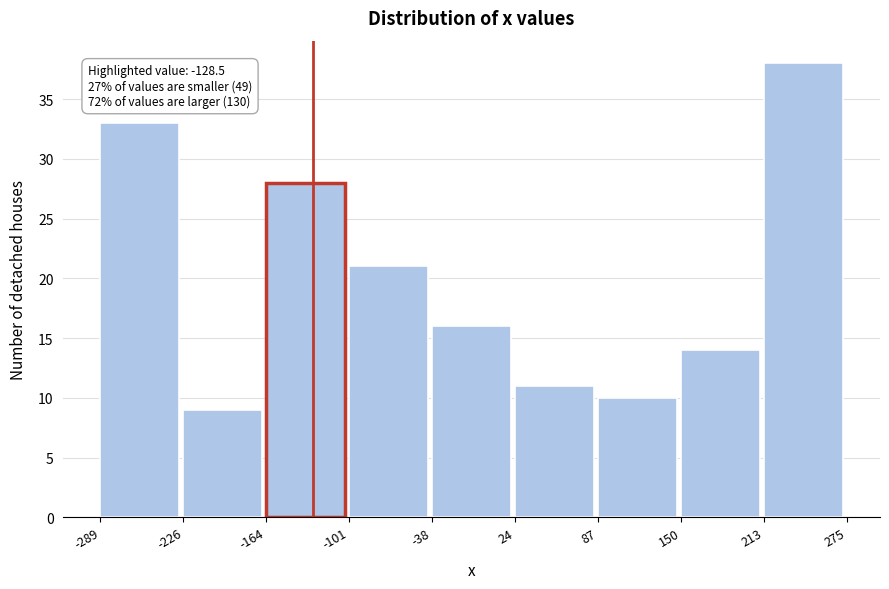

Over which range of the x-axis is the bar tallest?

213 to 275